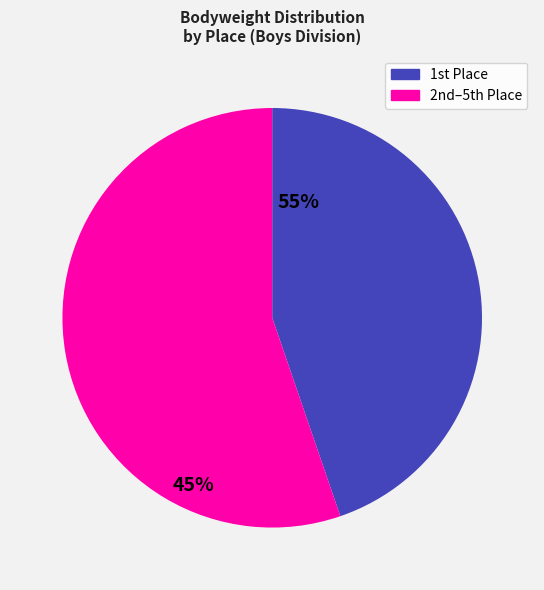

Does any single category account for the majority?

Yes